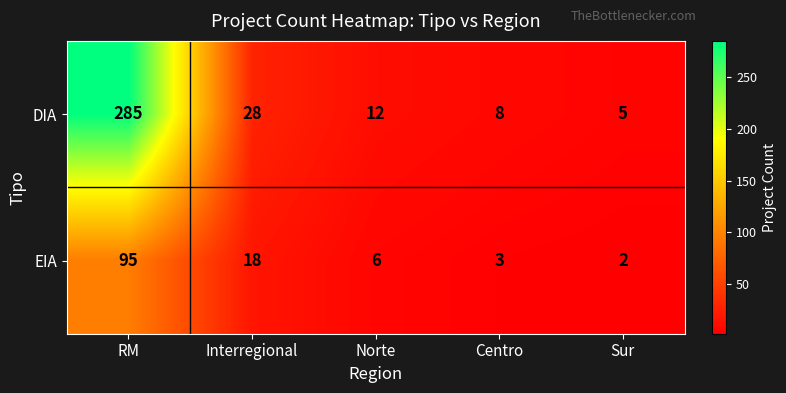

Count the number of data series in this chart.

2